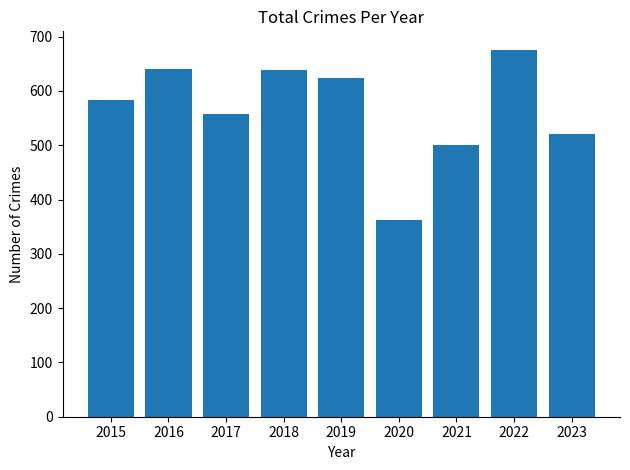

What is the sum of all values?

5104